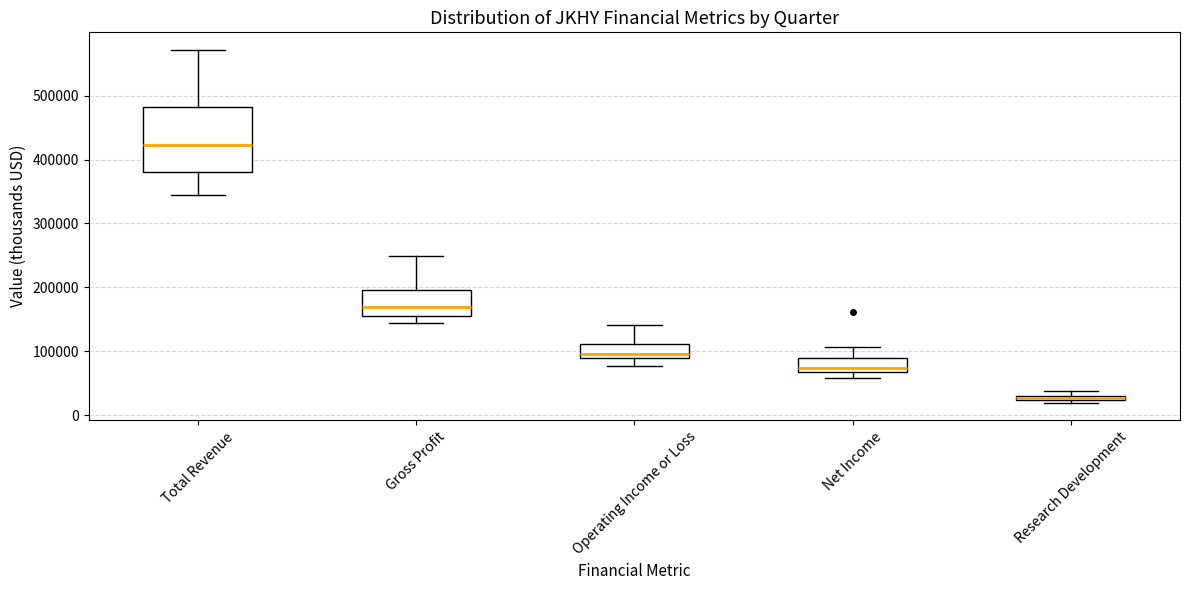

Which box is the tallest, from its lower edge to its upper edge?

Total Revenue